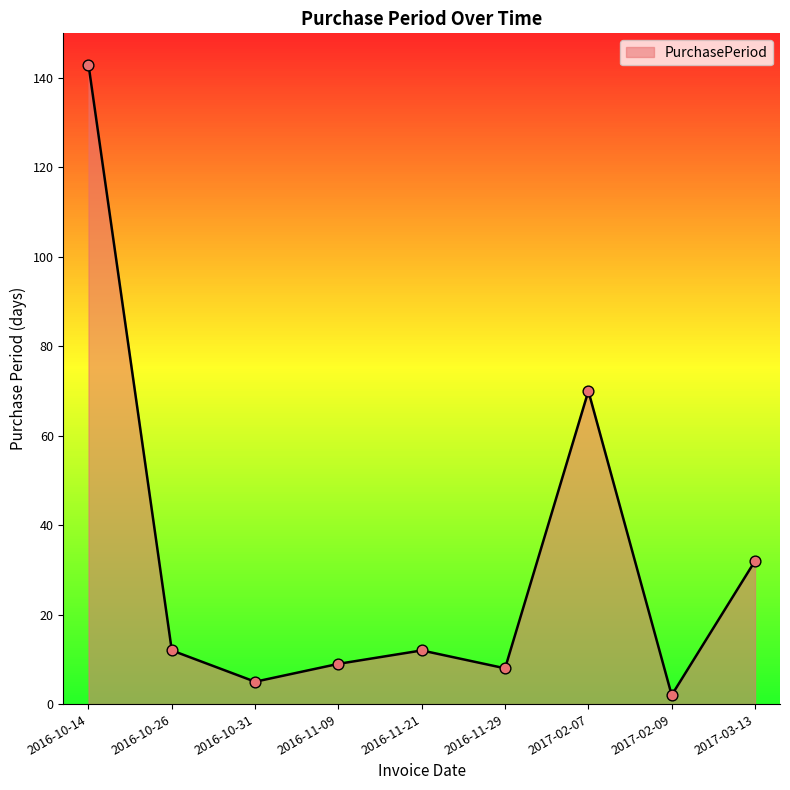

Between 2017-02-09 and 2016-11-21, which is larger?

2016-11-21